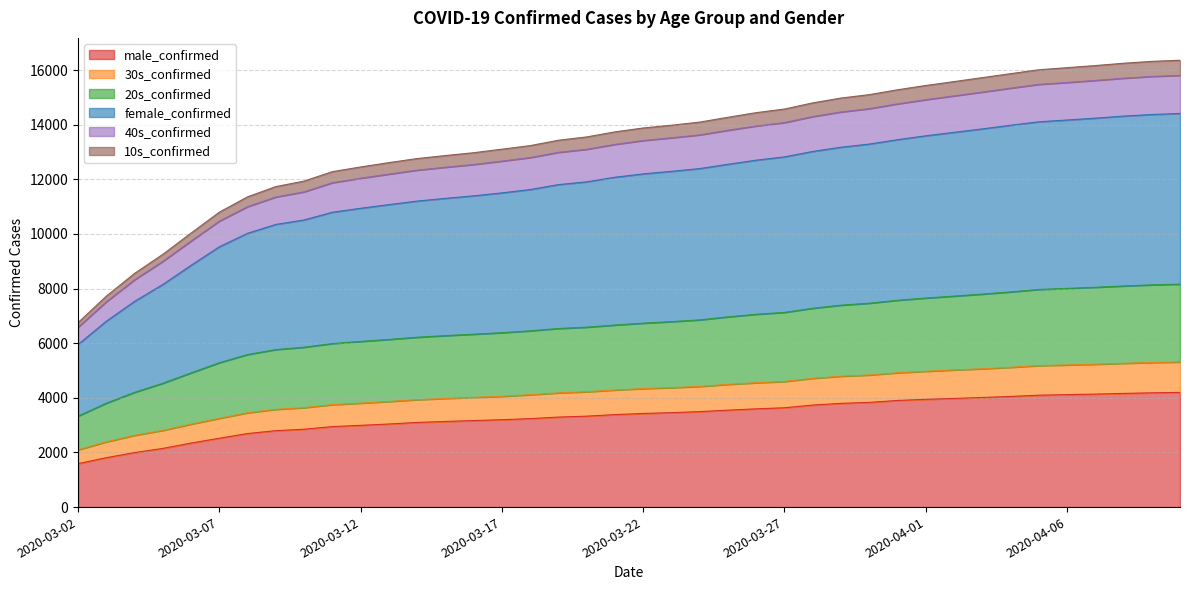

Which series has the largest total across all categories?

female_confirmed